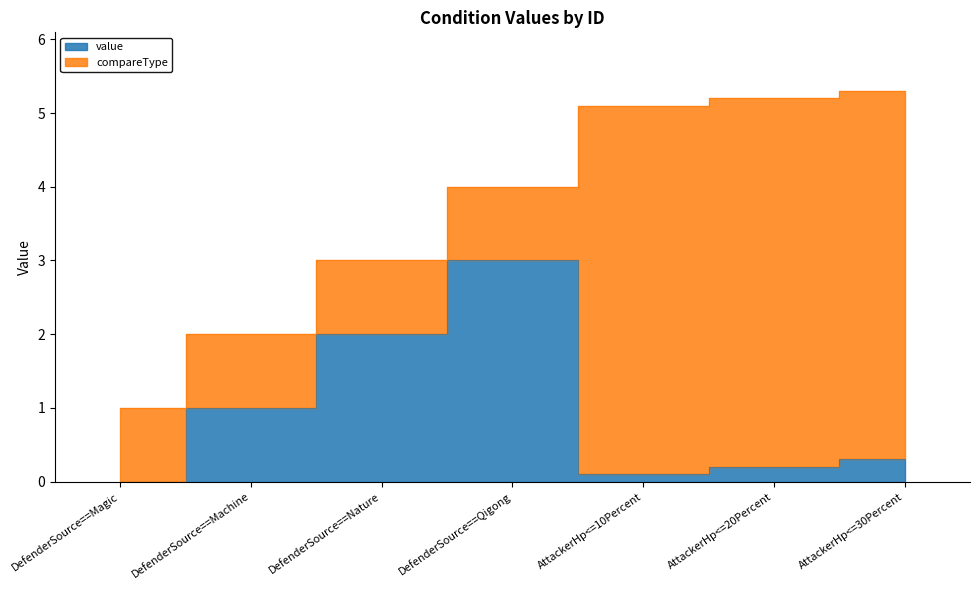

What is the value of the 7th point from the left?

0.3